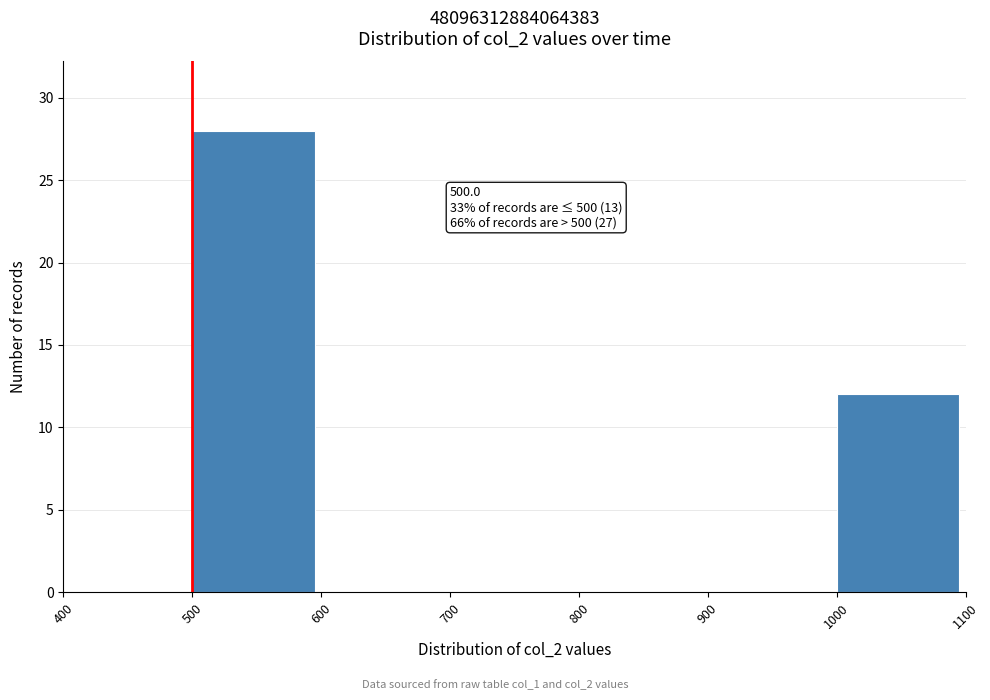

Over which range of the x-axis is the bar tallest?

500 to 600